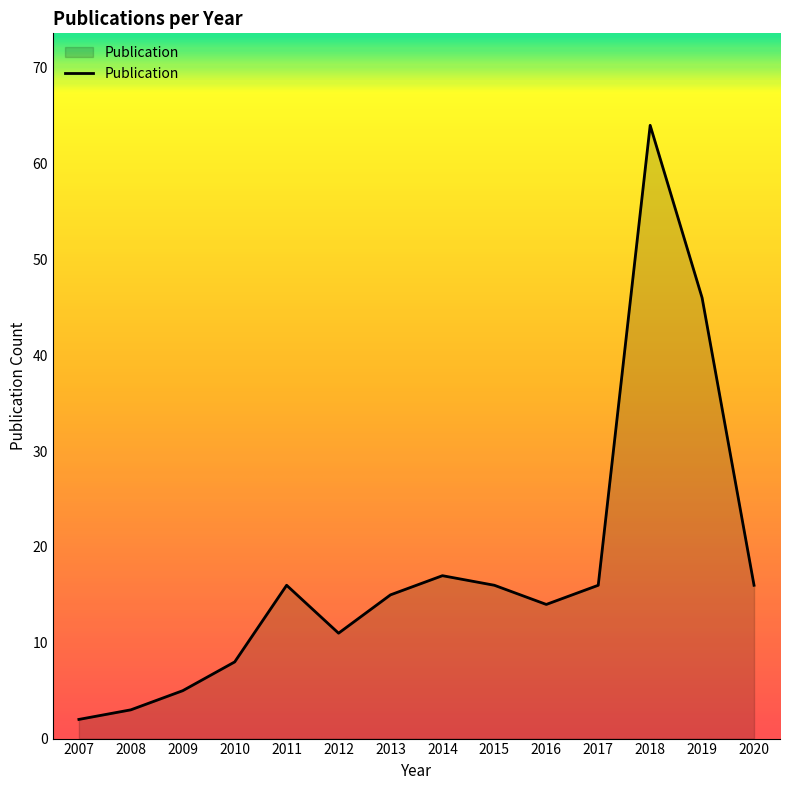

Does the chart have visible grid lines?

No